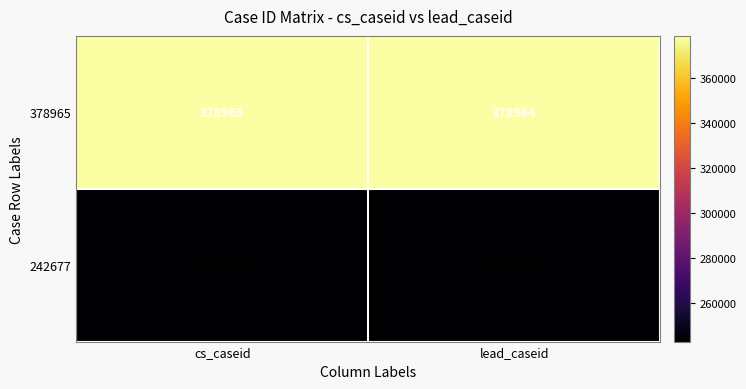

Reading right to left, list all the values displayed in this chart.

378965: lead_caseid=378964	cs_caseid=378965
242677: lead_caseid=242676	cs_caseid=242677